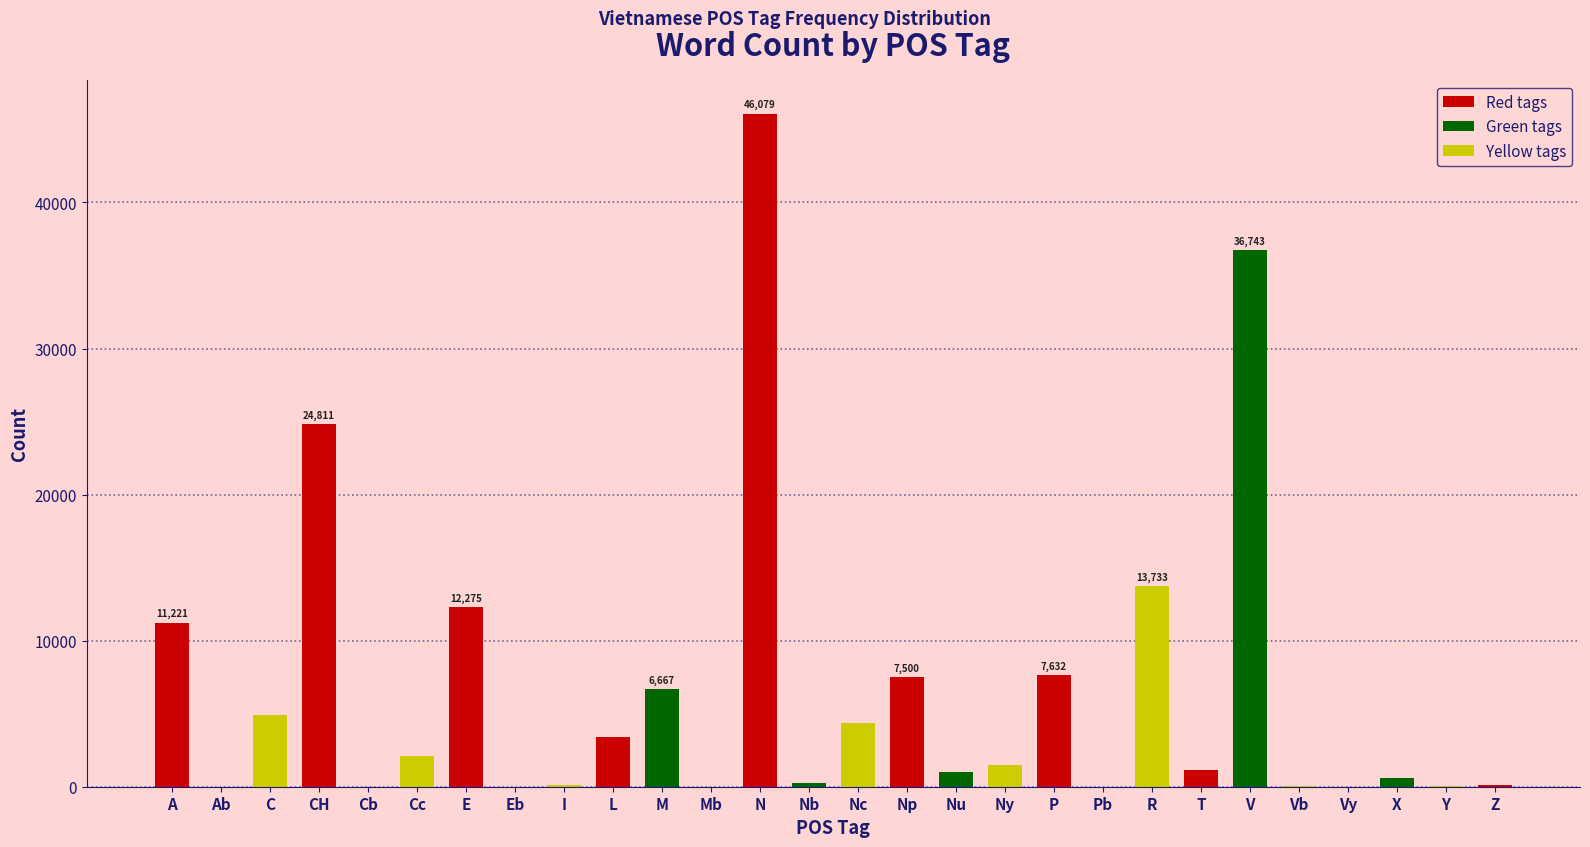

What is the greatest value displayed?

46079